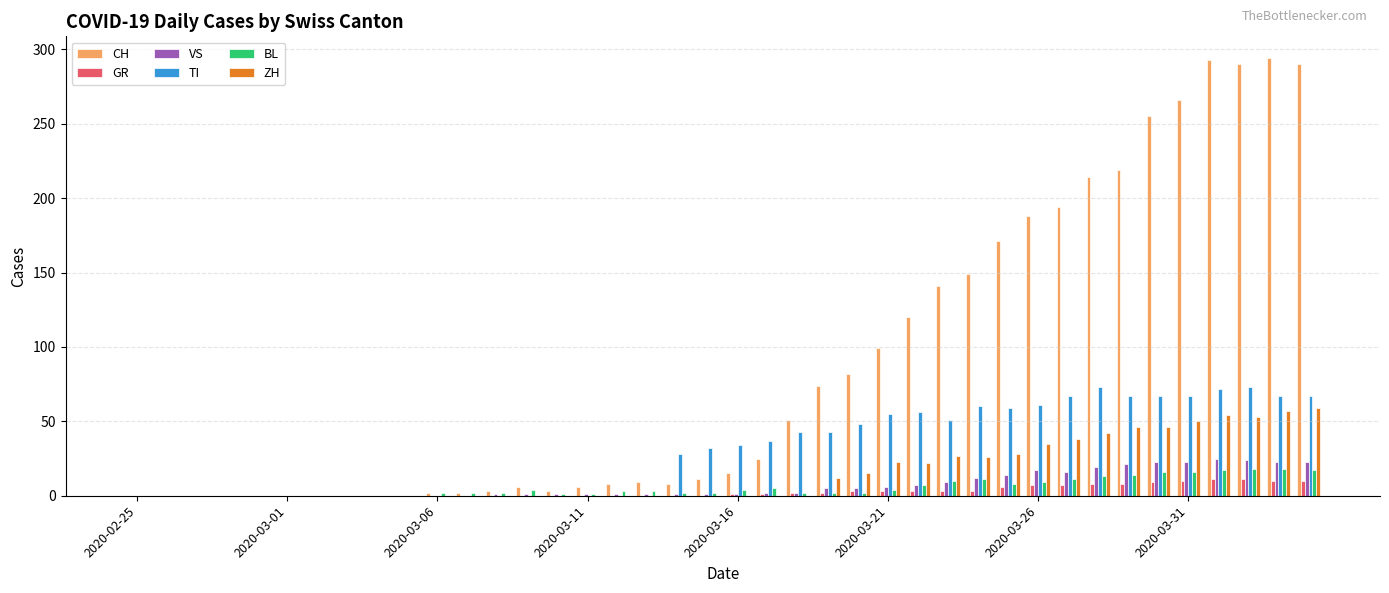

Which series has the largest total across all categories?

CH